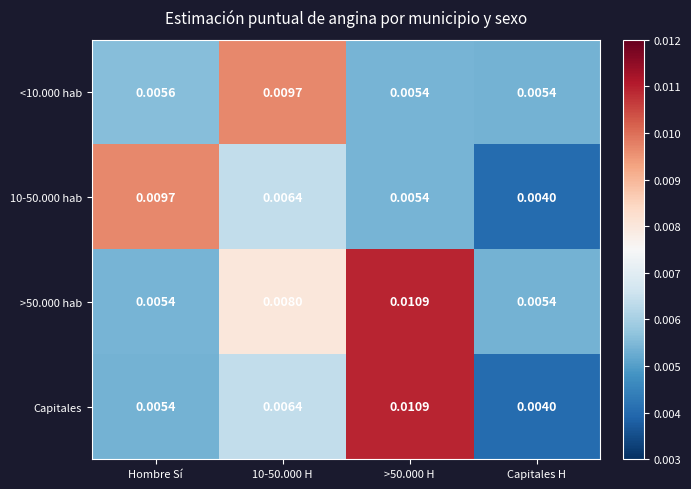

Which series has the largest total across all categories?

>50.000 hab